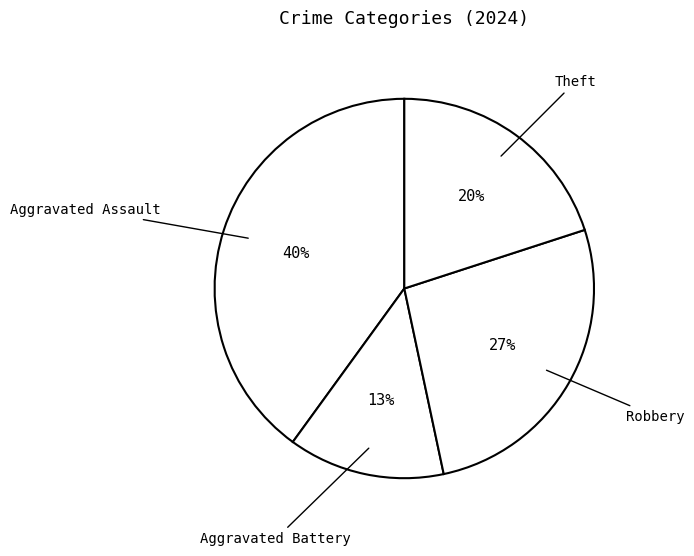

How many slices are in this pie chart?

4